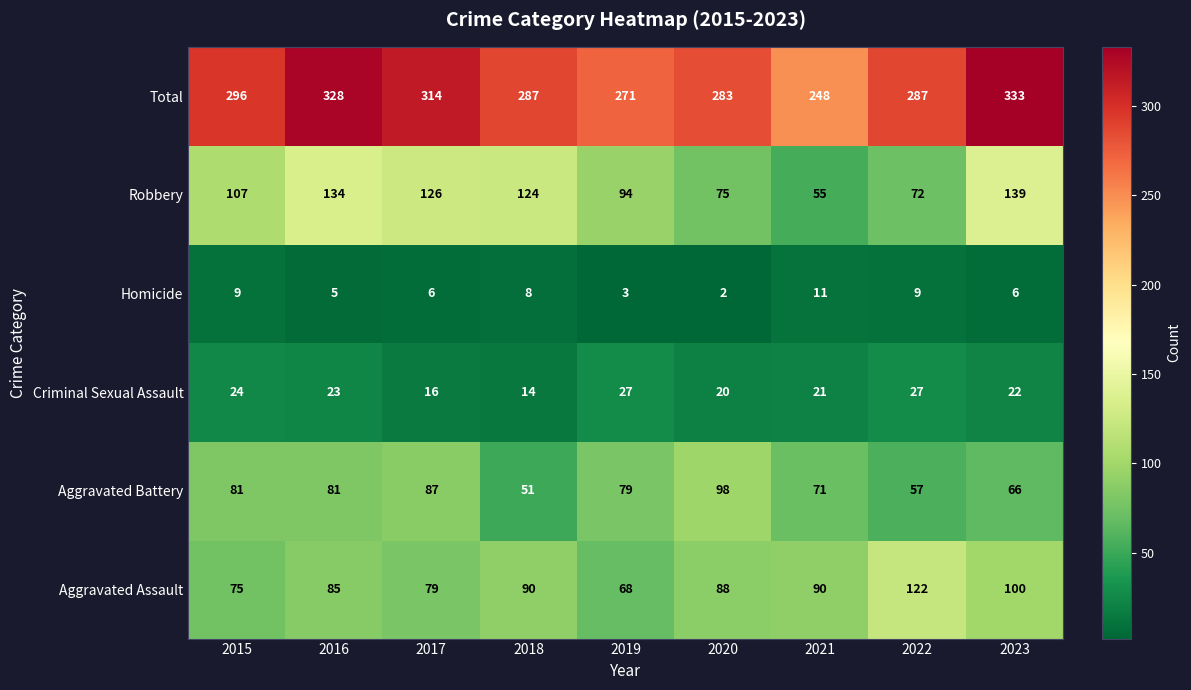

Read the Homicide value at 2019.

3